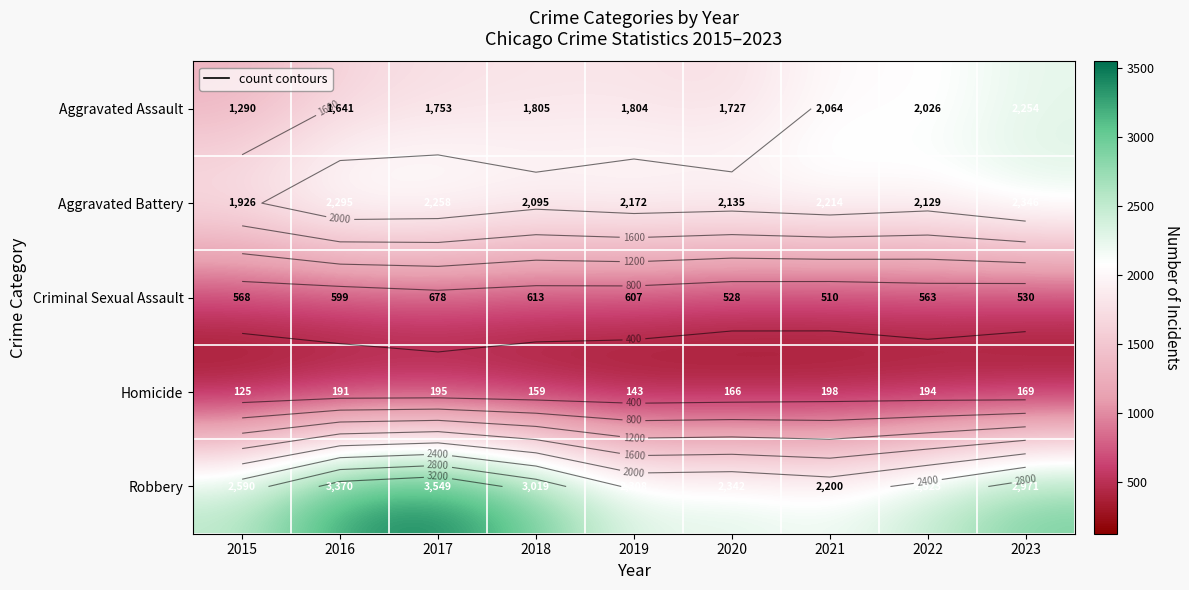

At which category does the chart reach its minimum across all series?

2015